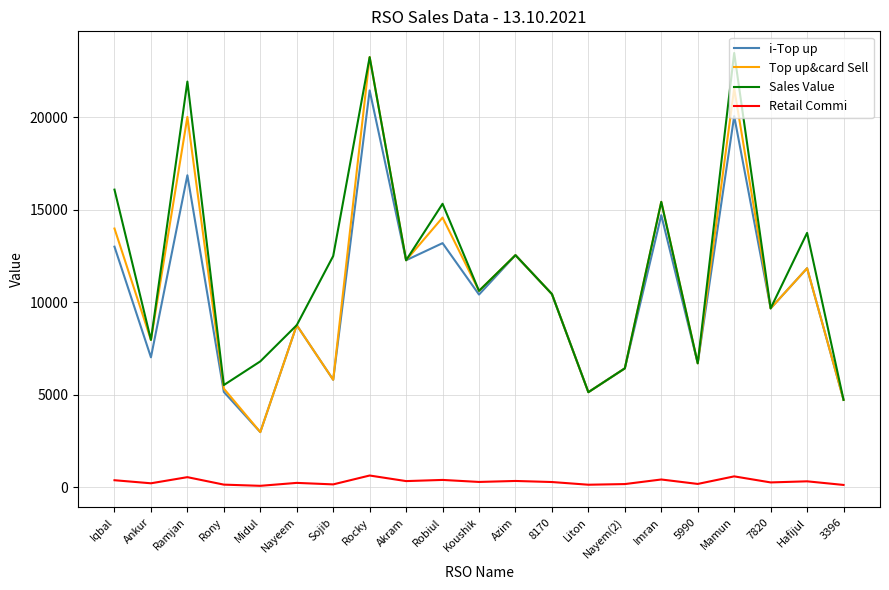

What is the difference between the maximum and minimum values in the Top up&card Sell series?

20256.0